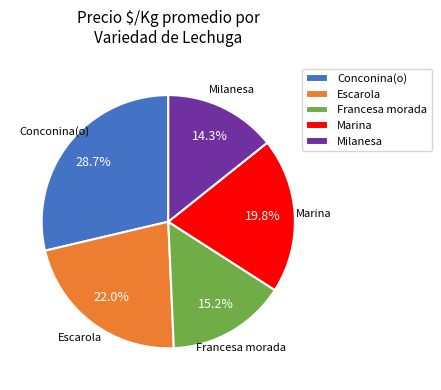

Is the sum of Escarola and Conconina(o) greater than half?

Yes